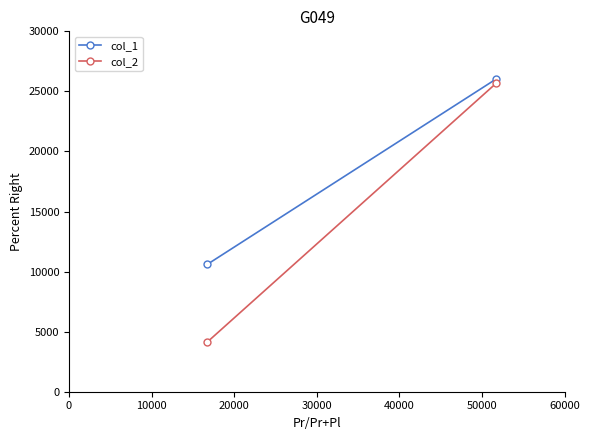

What is the difference between the col_1 values at 10000 and 0?

15451